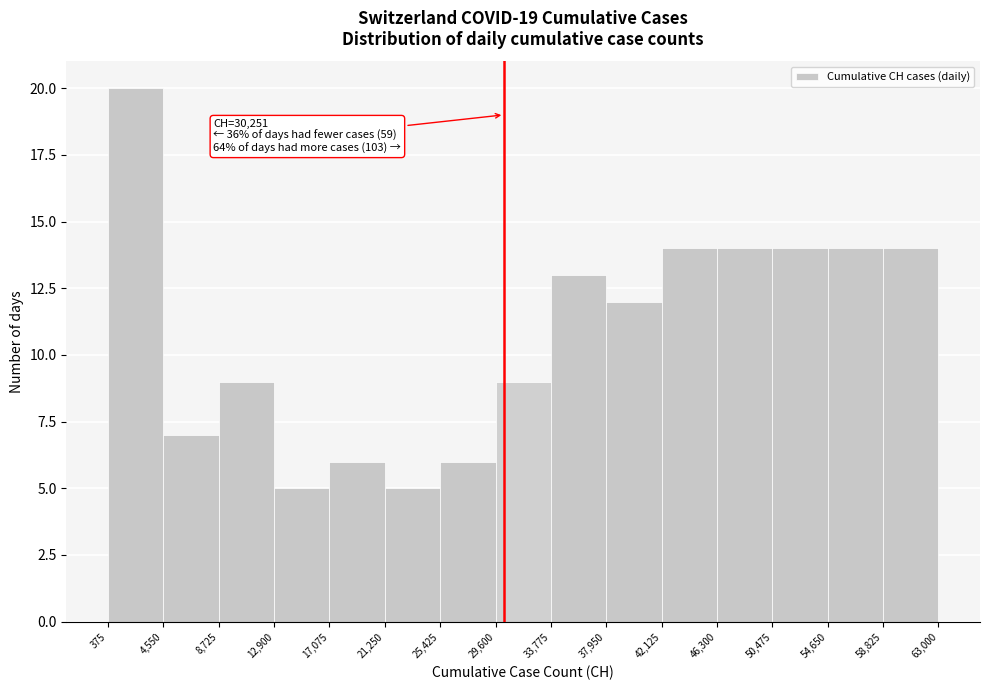

Which range on the x-axis has the tallest bar?

375 to 4,550